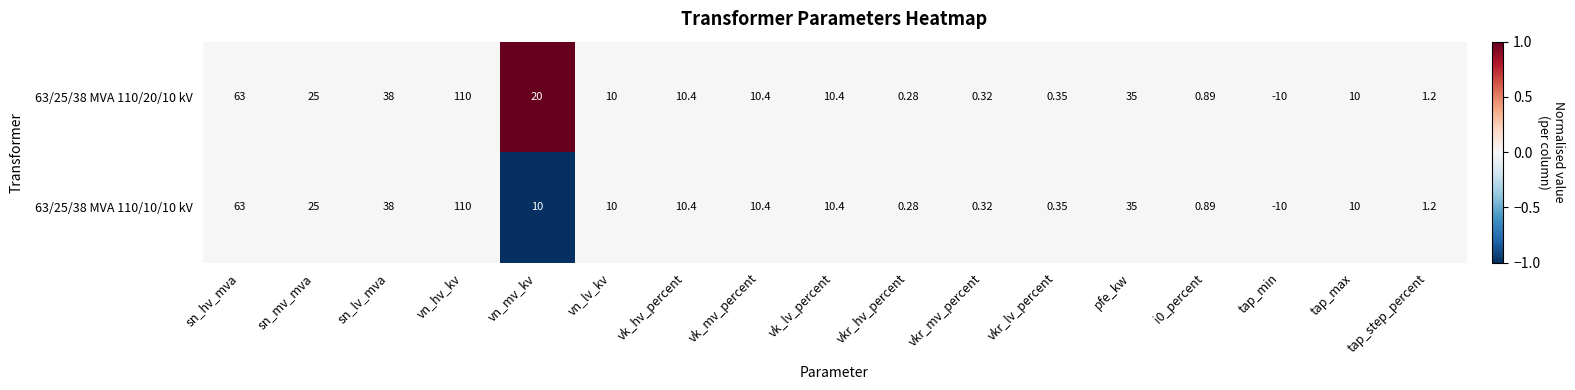

At which category is the sum across all series the highest?

vn_hv_kv